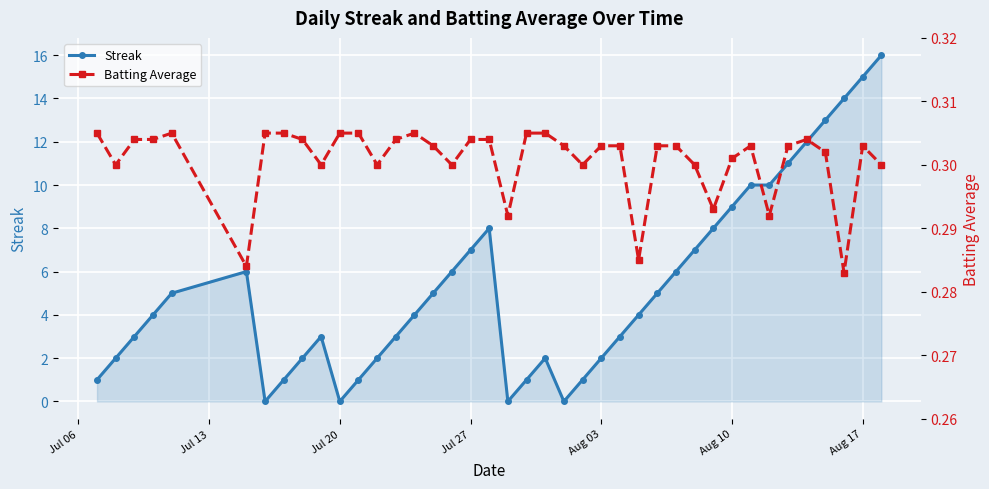

Which series has the widest spread of values?

Streak